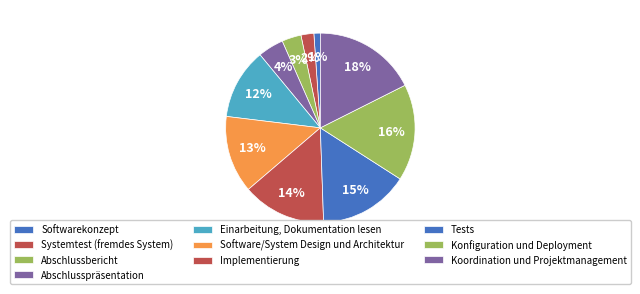

Count the number of slices in the pie.

10